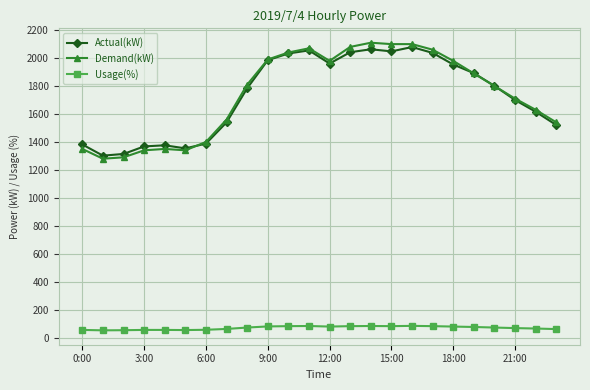

What is the value of the Usage(%) point at the 21st from the left?

72